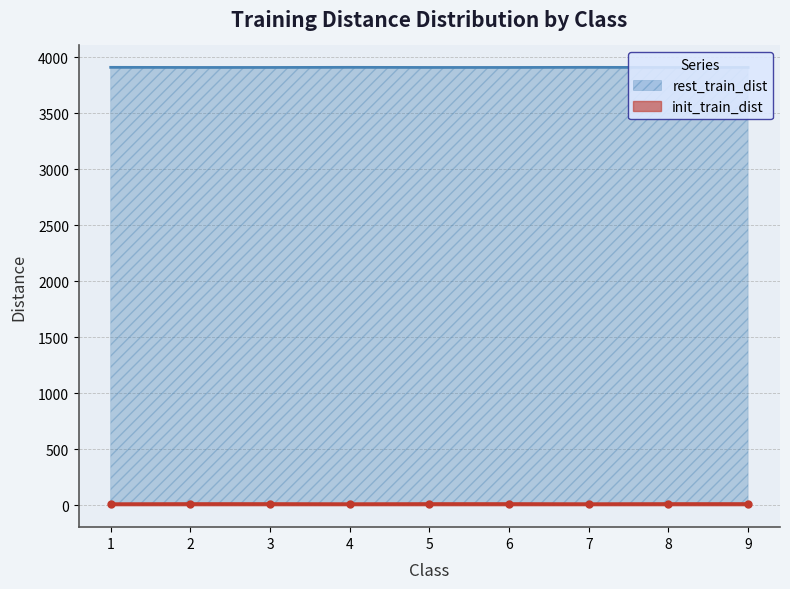

What is the maximum value shown in the chart?

3908